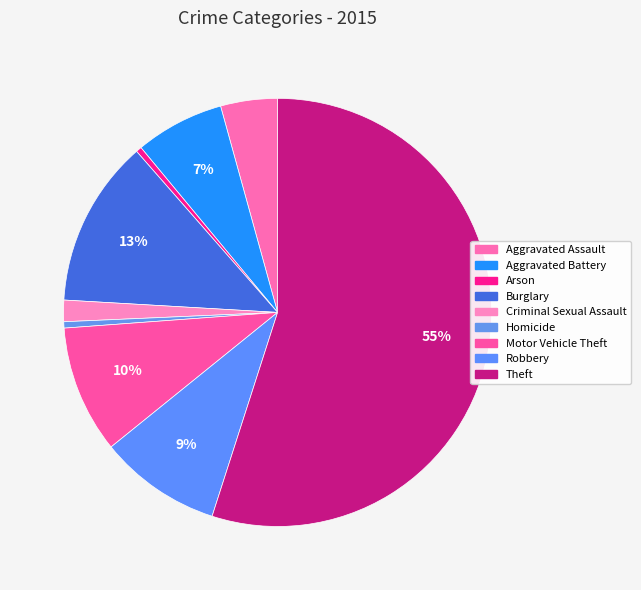

Rank the categories by value from highest to lowest.

Theft, Burglary, Motor Vehicle Theft, Robbery, Aggravated Battery, Aggravated Assault, Criminal Sexual Assault, Homicide, Arson